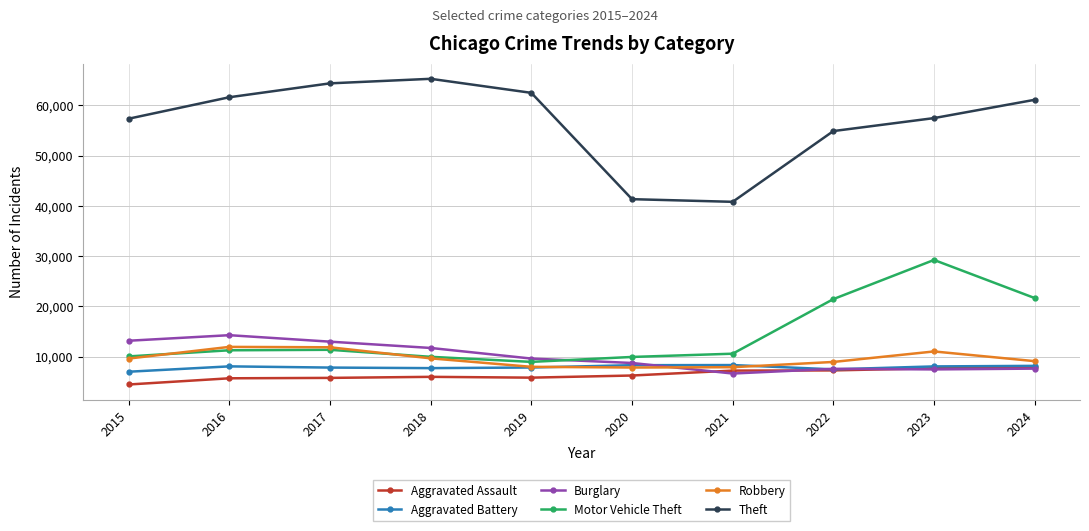

The value of Theft at 2020 is 41346. True or false?

True